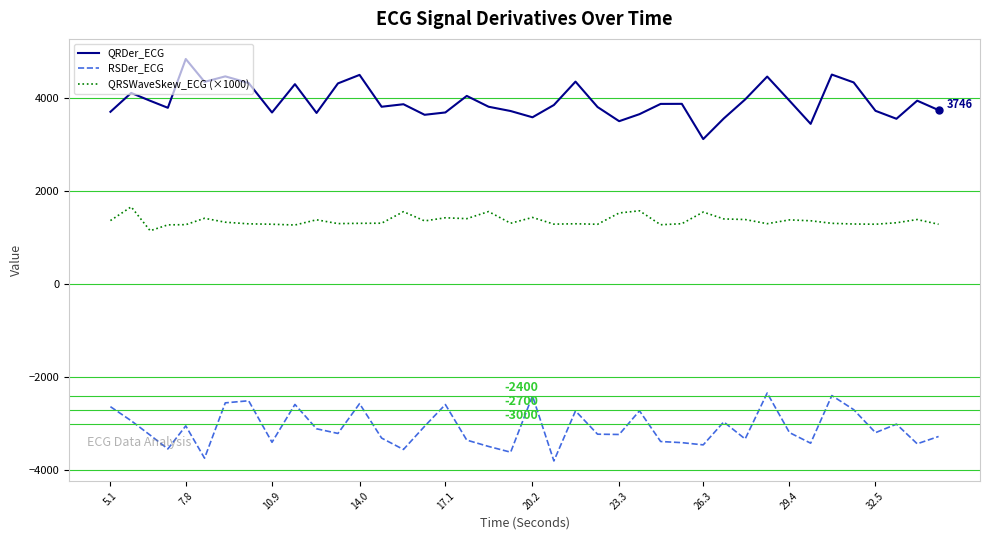

Which series has the largest total across all categories?

QRDer_ECG